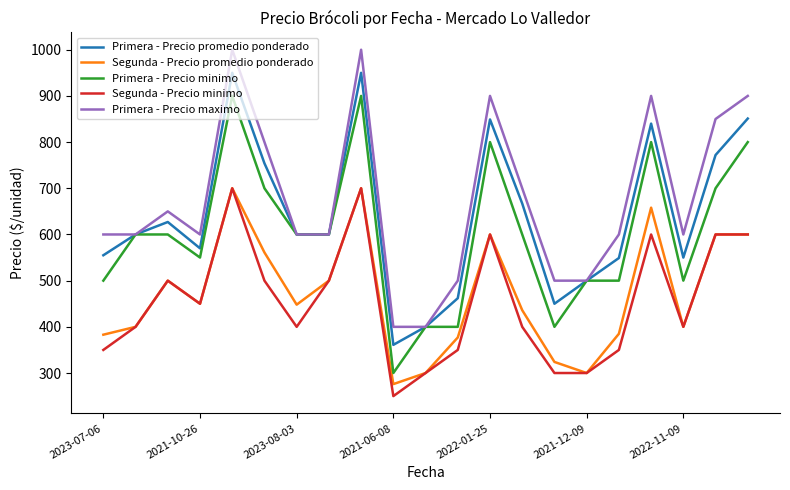

What is the difference between the maximum and minimum values in the Primera - Precio minimo series?

600